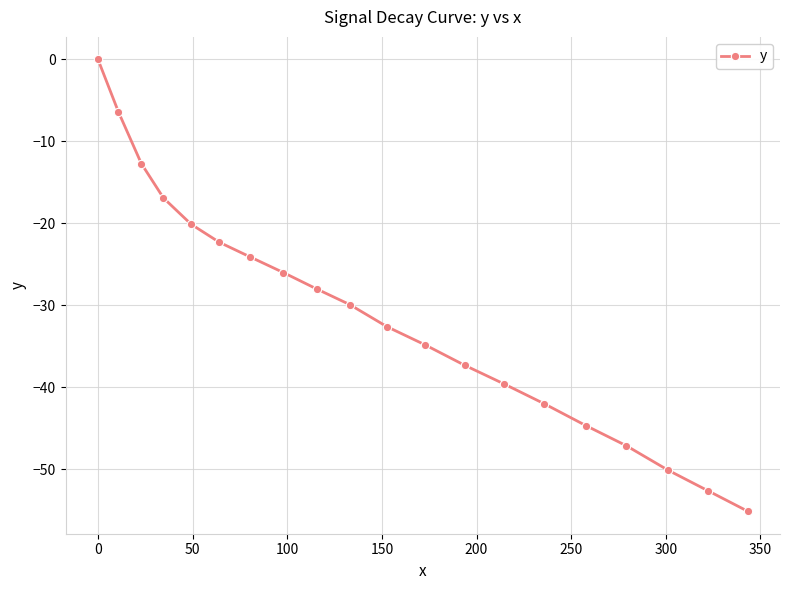

True or false: there are more than 0 points higher than both neighbors.

False